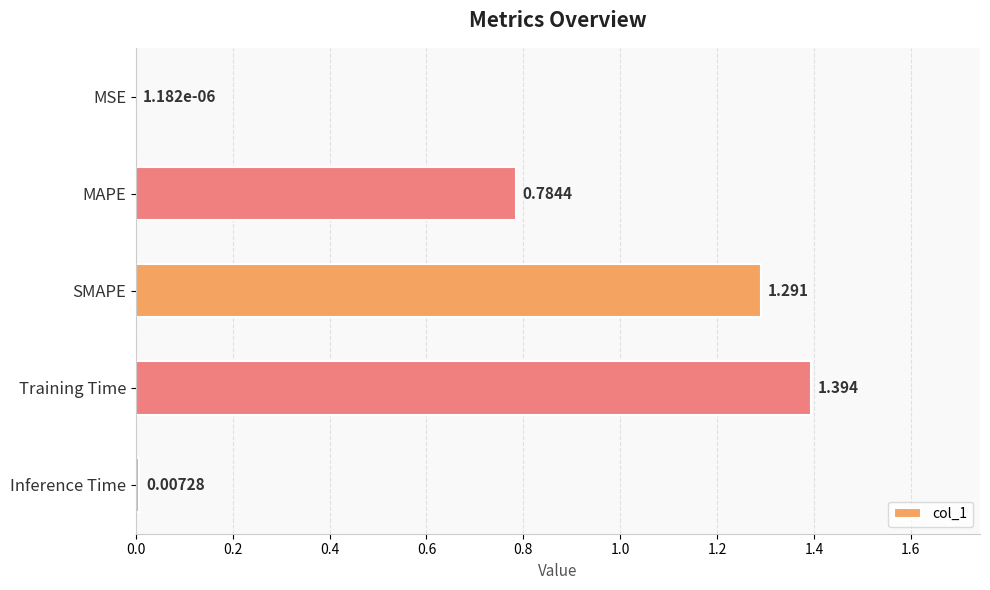

Are the bars grouped side by side (vs. stacked)?

No